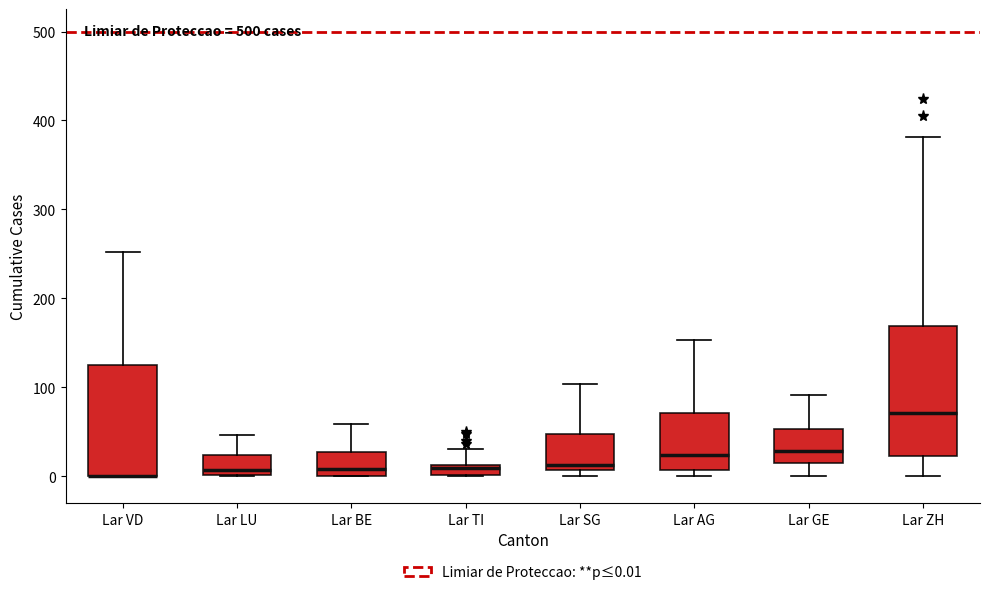

Comparing the boxes themselves (not the whiskers), which one is the tallest?

Lar ZH